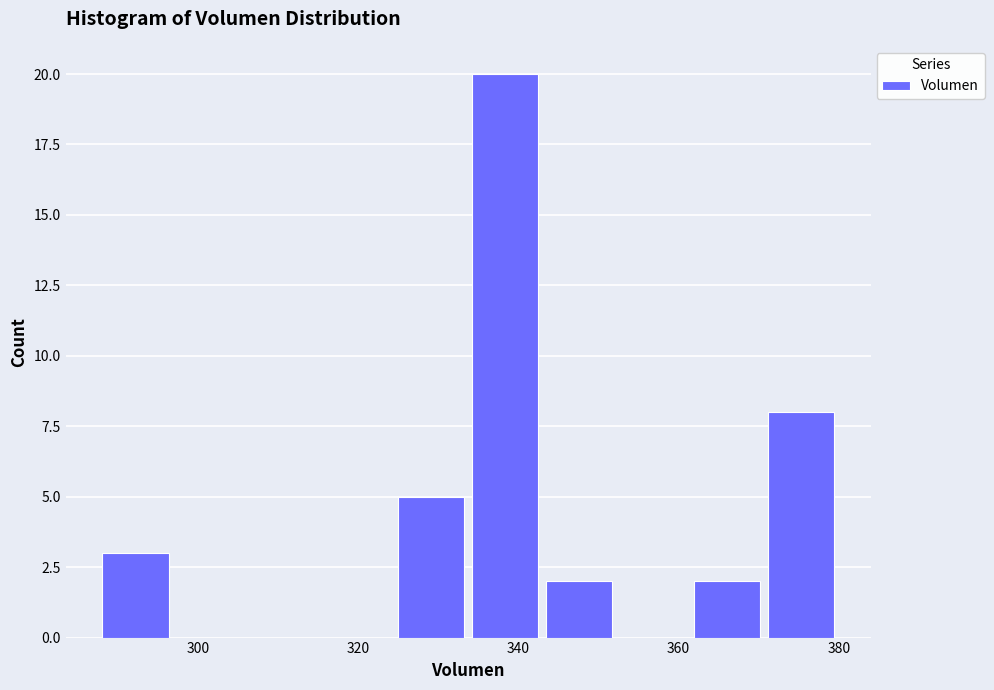

Reading left to right, list every bar in this chart as the range it spans on the x-axis followed by its height. Neither the bar edges nor the heights are printed on the chart, so give them approximately, as read against the axes.

288 to 298: 3
298 to 306: 0
306 to 316: 0
316 to 324: 0
324 to 334: 5
334 to 344: 20
344 to 352: 2
352 to 362: 0
362 to 372: 2
372 to 380: 8